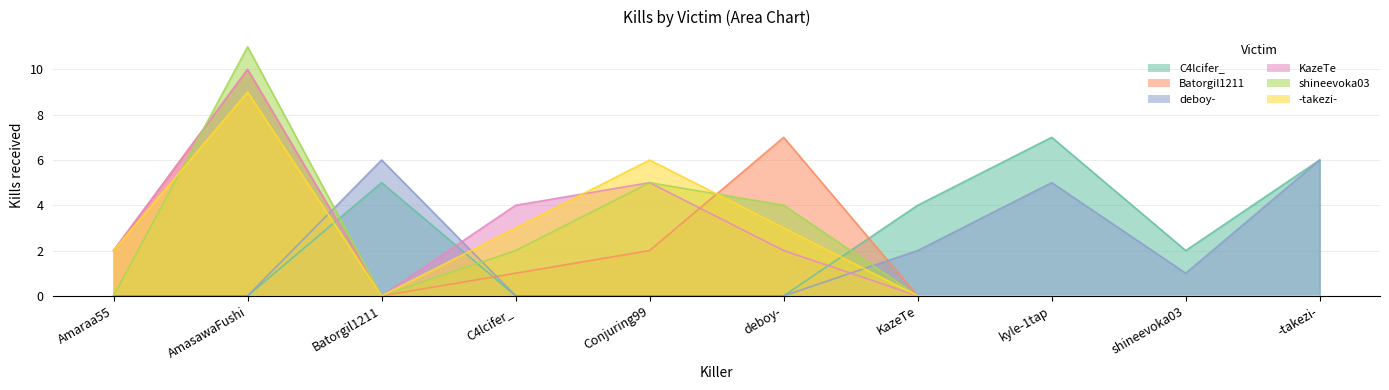

At which label is KazeTe closest to 5?

Conjuring99